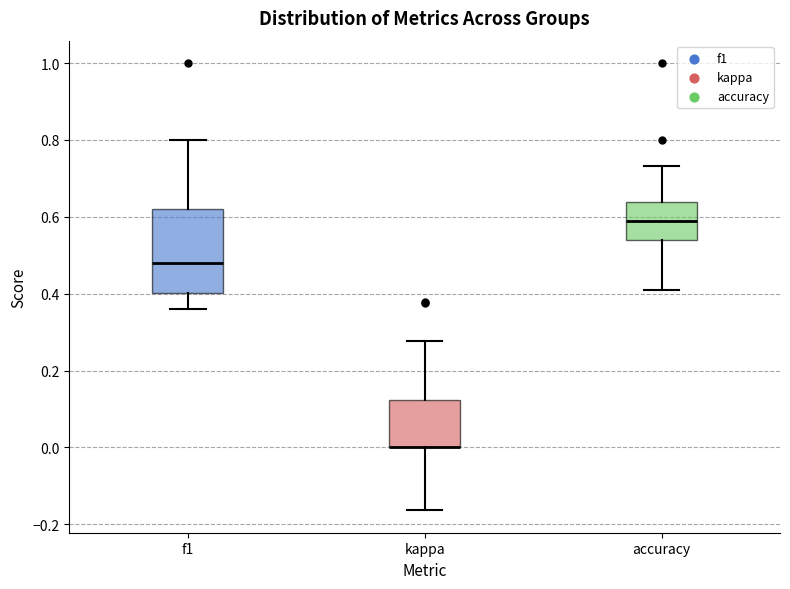

Reading left to right, read every box against the y-axis: the position of its median line, the range the box covers, and the ends of its whiskers. The values are not printed on the chart, so give them approximately, as read against the axis.

f1: median 0.48, box 0.40 to 0.62, whiskers 0.36 to 0.80
kappa: median 0.00 (drawn on the box's lower edge), box 0.00 to 0.12, whiskers -0.16 to 0.28
accuracy: median 0.58, box 0.54 to 0.64, whiskers 0.42 to 0.74